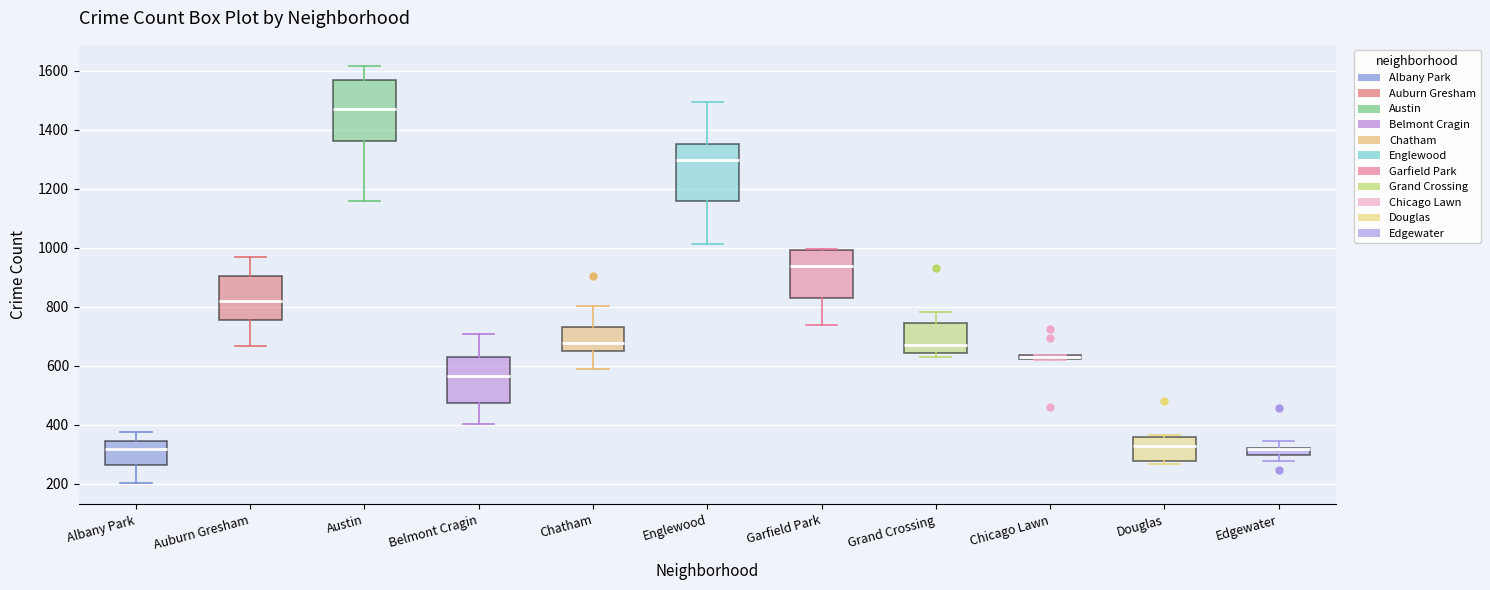

Where does the median line of the box for Auburn Gresham sit on the y-axis? The values are not printed on the chart, so give them approximately, as read against the axis.

820